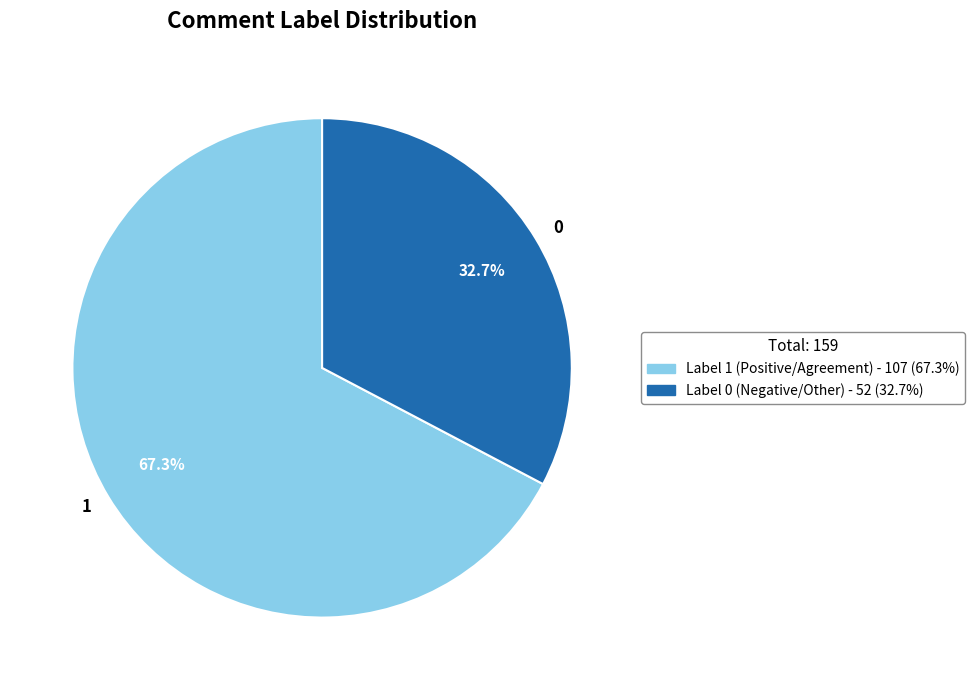

What is the ratio of the value at 0 to the value at 1?

0.5